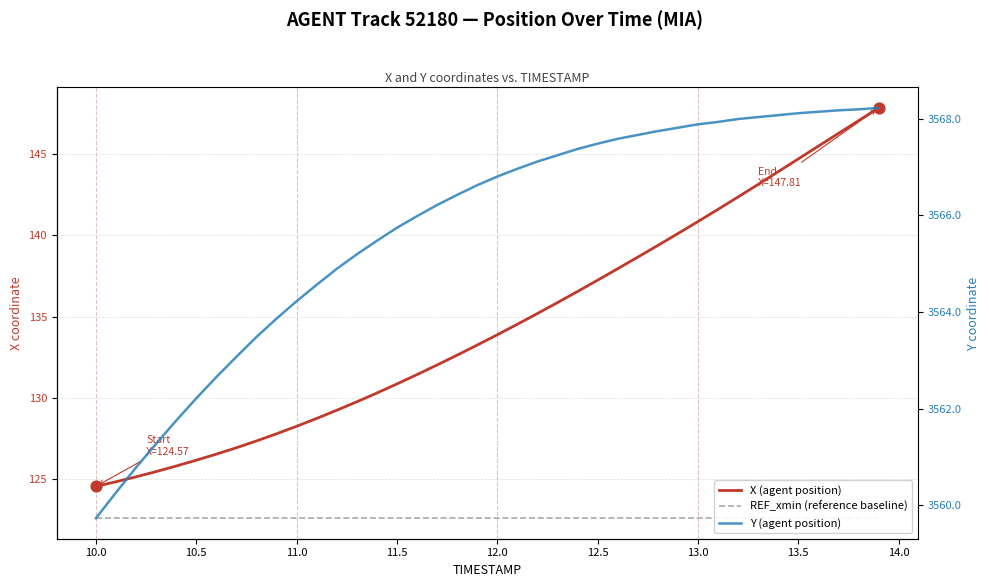

Which series has the largest Y range (max minus min)?

X (agent position)